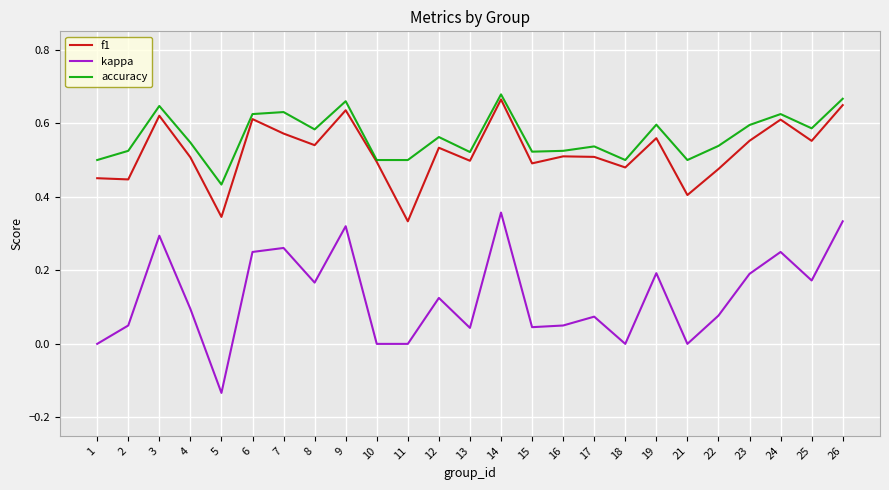

The f1 series shows 0.8 at 22. True or false?

False